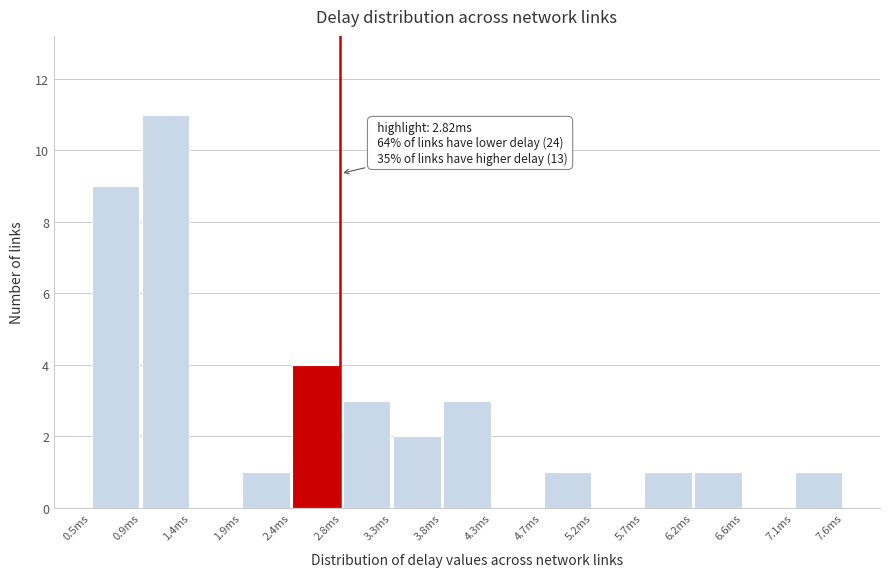

Over which range of the x-axis is the bar tallest?

0.95 to 1.40